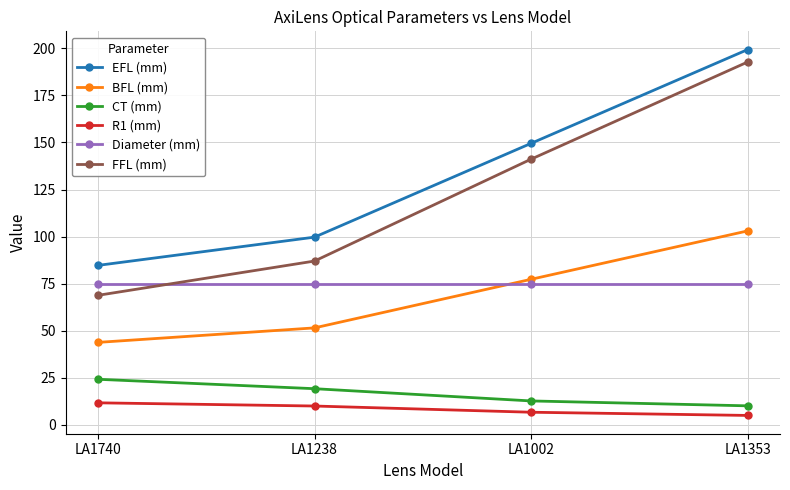

What is the label of the 2nd point from the left?

LA1238